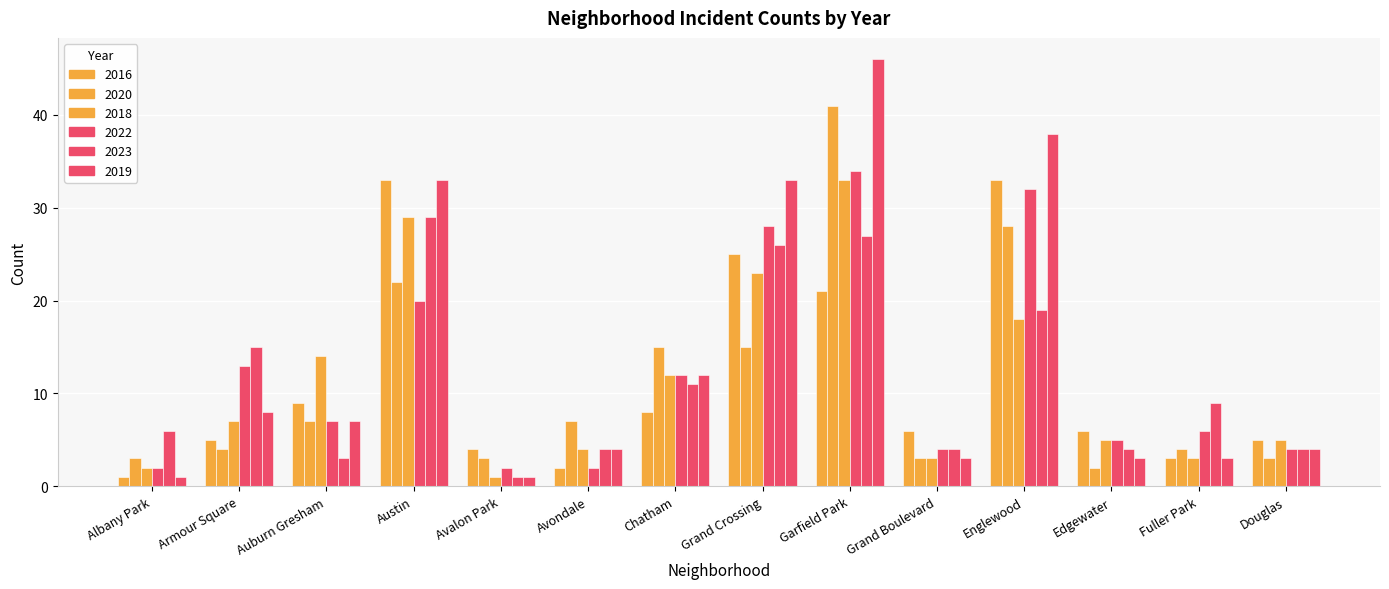

How many groups of bars are there?

14